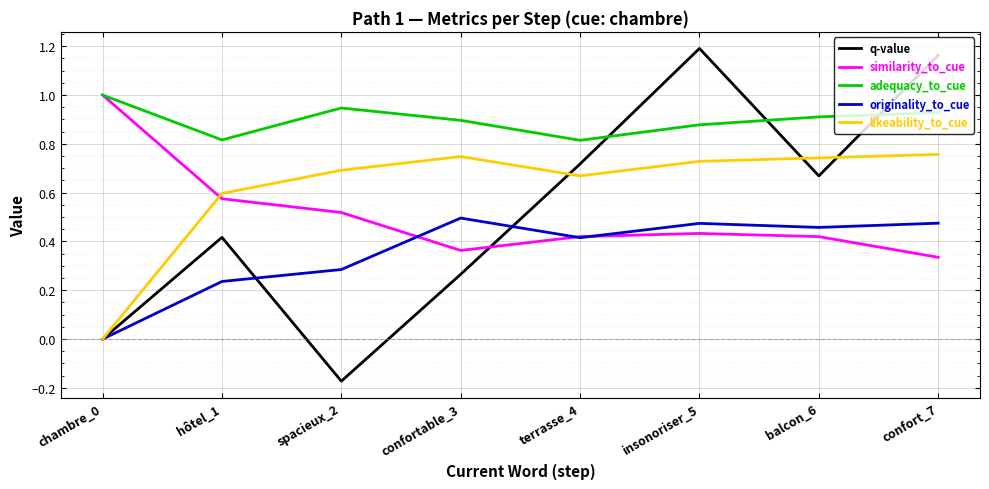

Is the value of similarity_to_cue at terrasse_4 greater than the value of originality_to_cue at chambre_0?

Yes